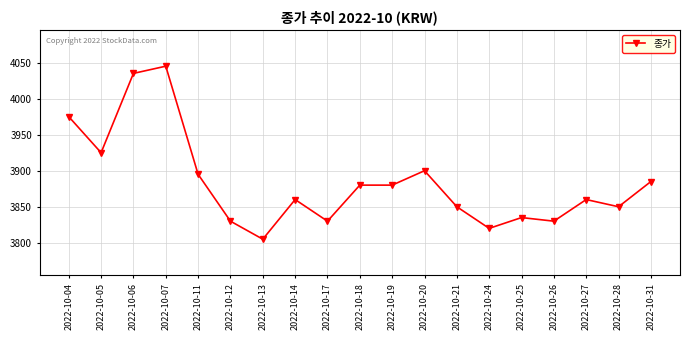

What is the maximum value shown in the chart?

4045